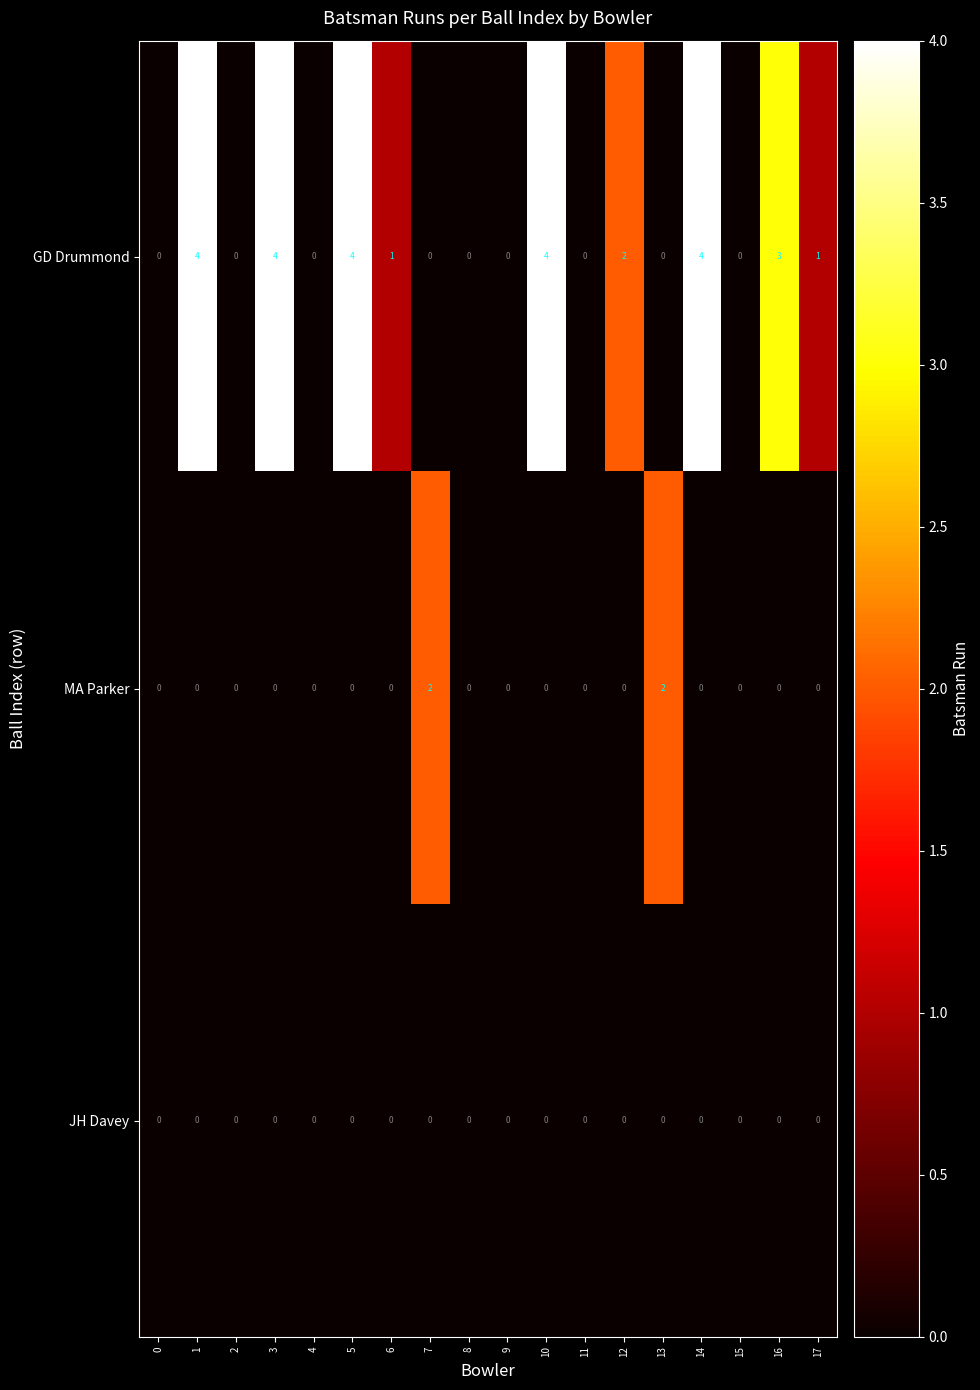

What is the maximum value for GD Drummond?

4